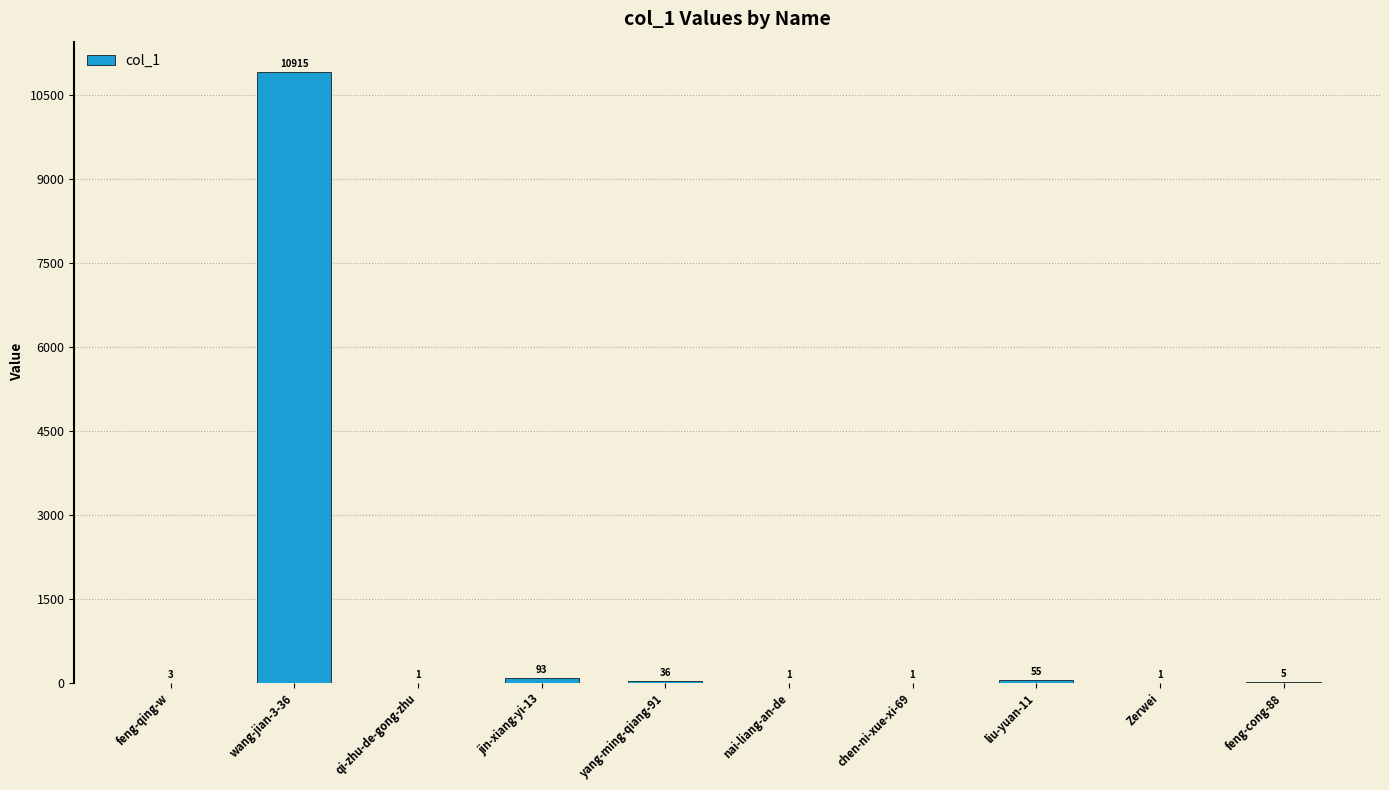

Count the number of categories in the chart.

10